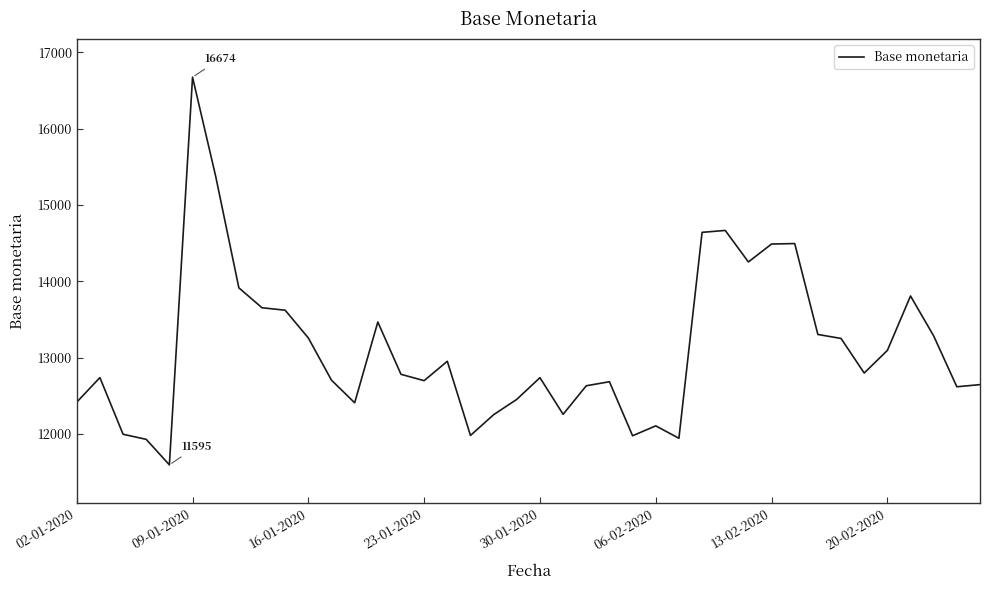

What is the smallest value displayed?

11595